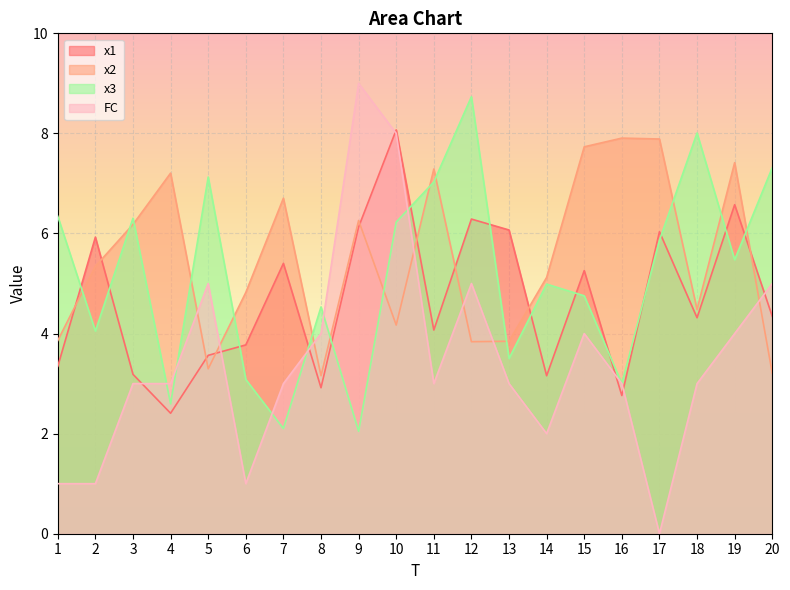

Where does the FC series first go above 3?

5